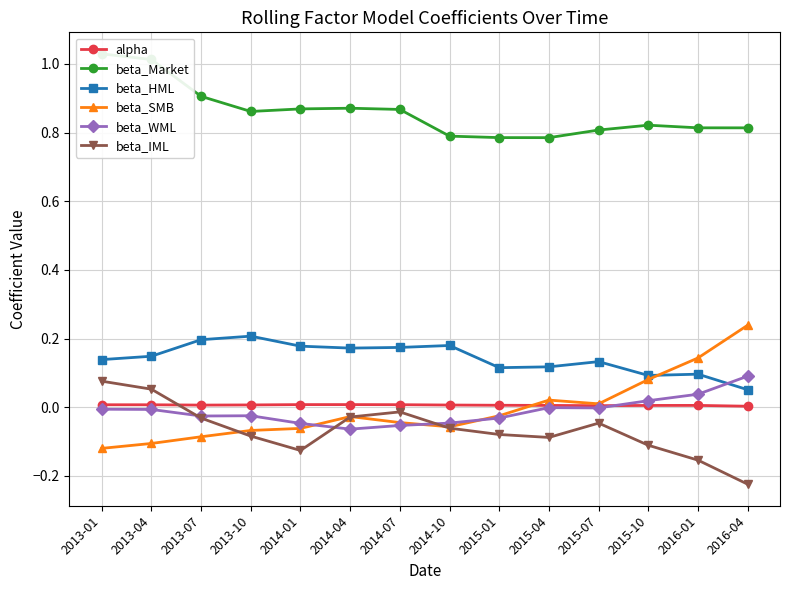

Where is beta_WML nearest to the value 0?

2015-04